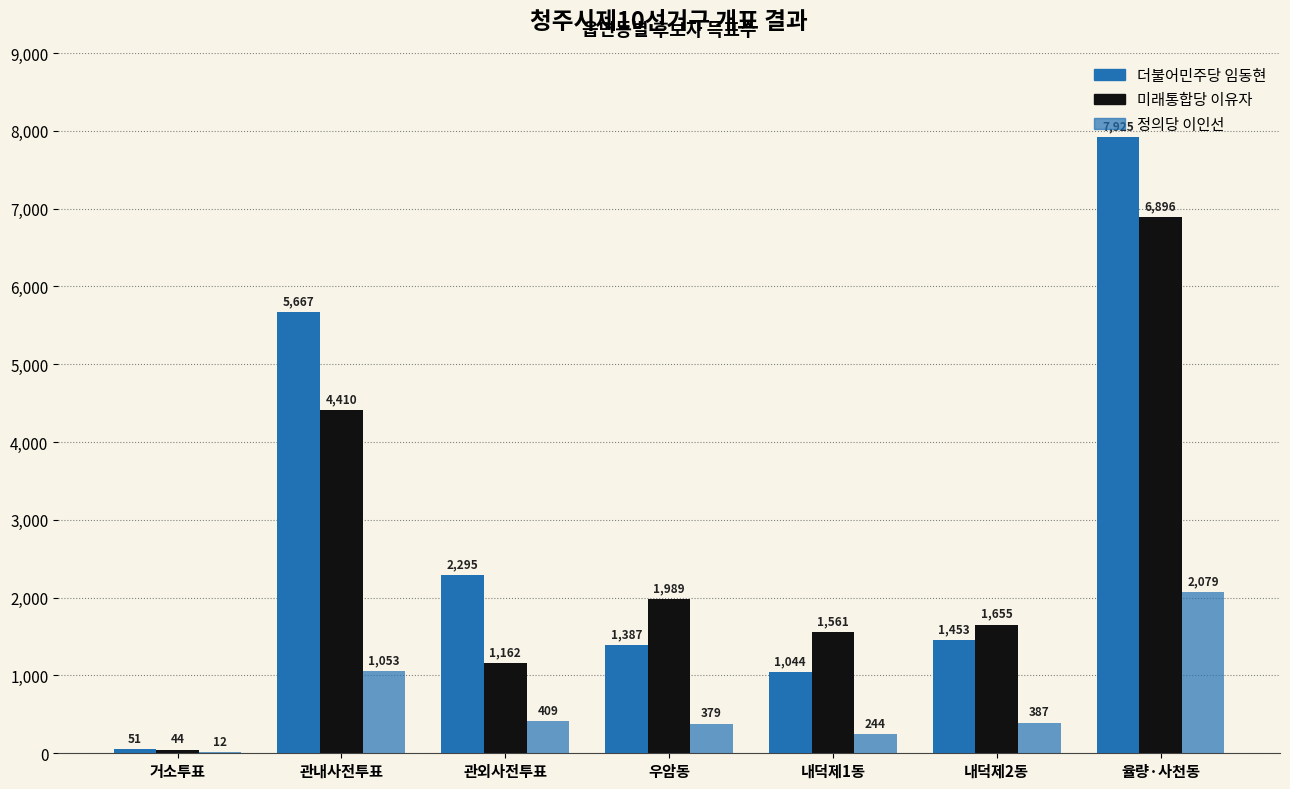

Are the bars horizontal?

No